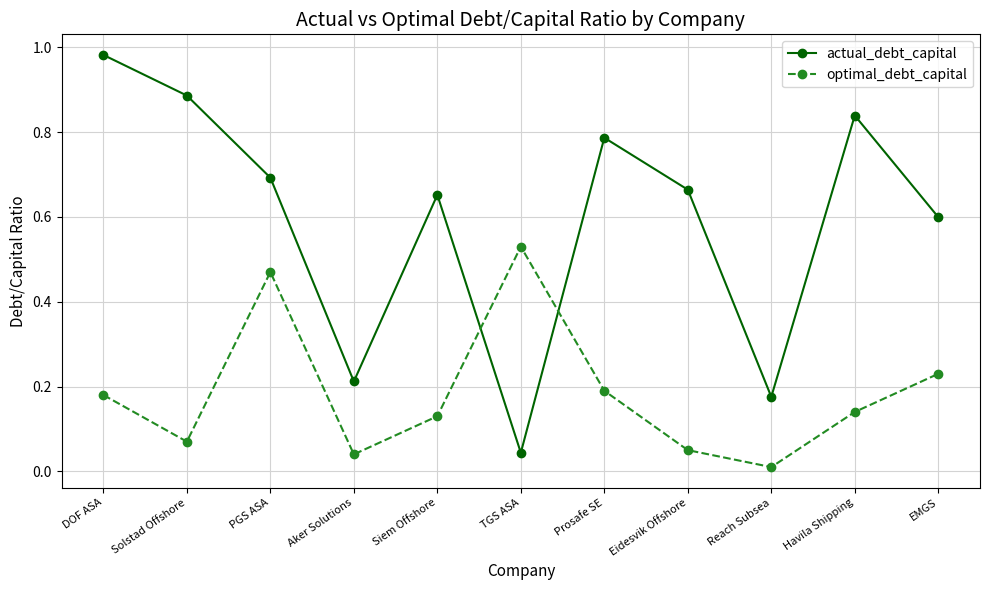

How many interior local peaks does the optimal_debt_capital series have?

2